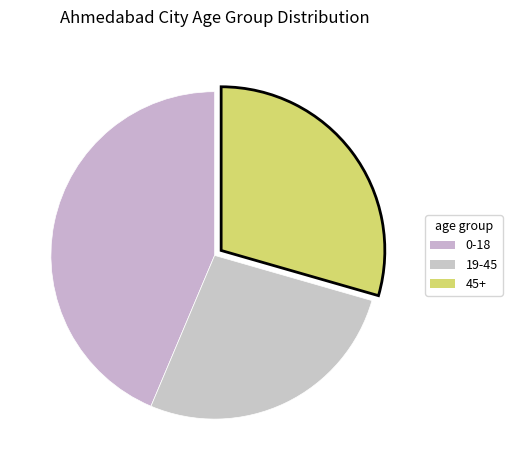

What percentage is the 19-45 slice, to the nearest percent?

27%